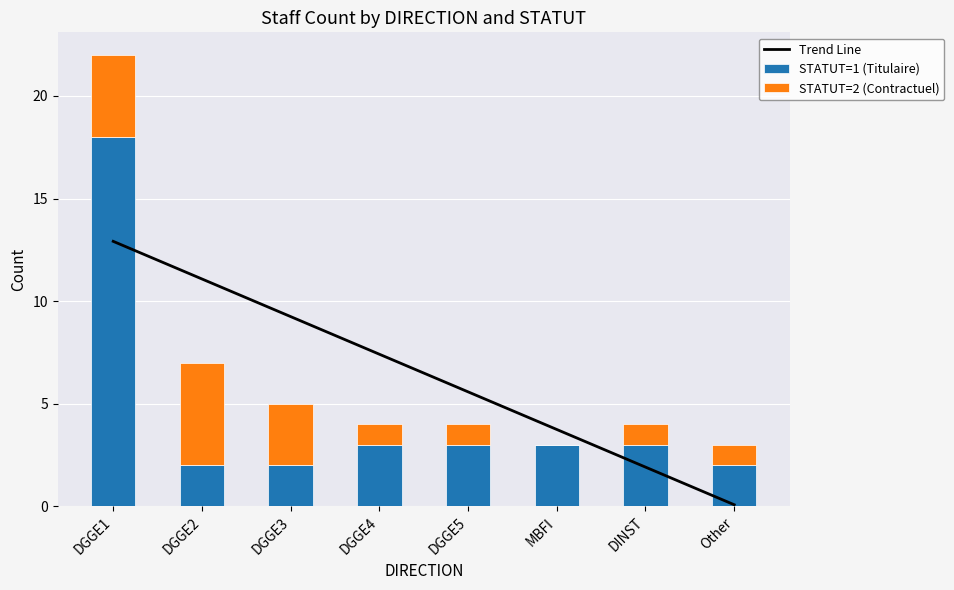

Which series has the largest range (max minus min)?

STATUT=1 (Titulaire)